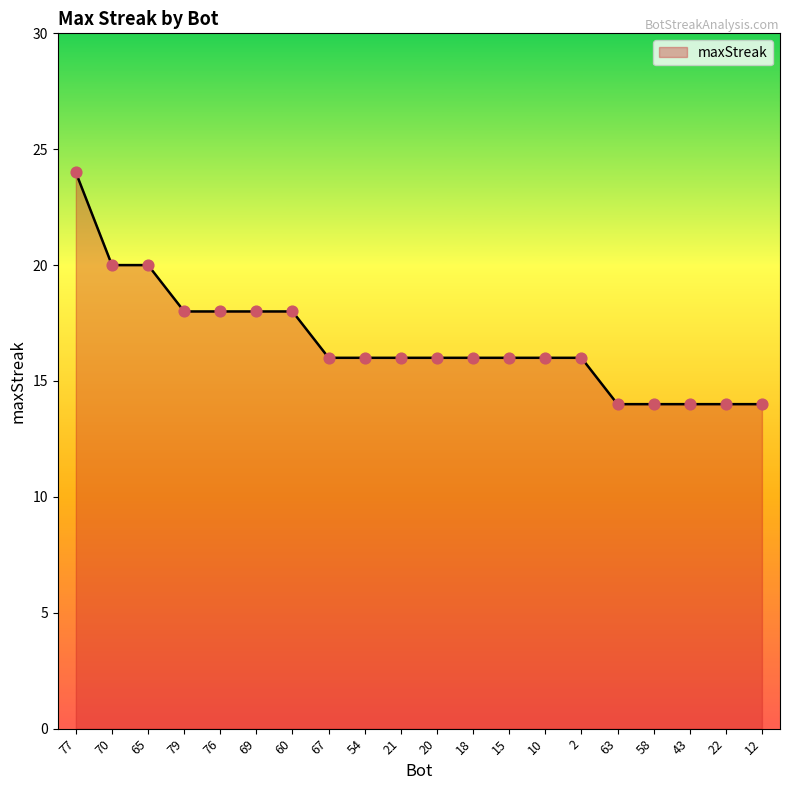

Between 43 and 67, which is larger?

67